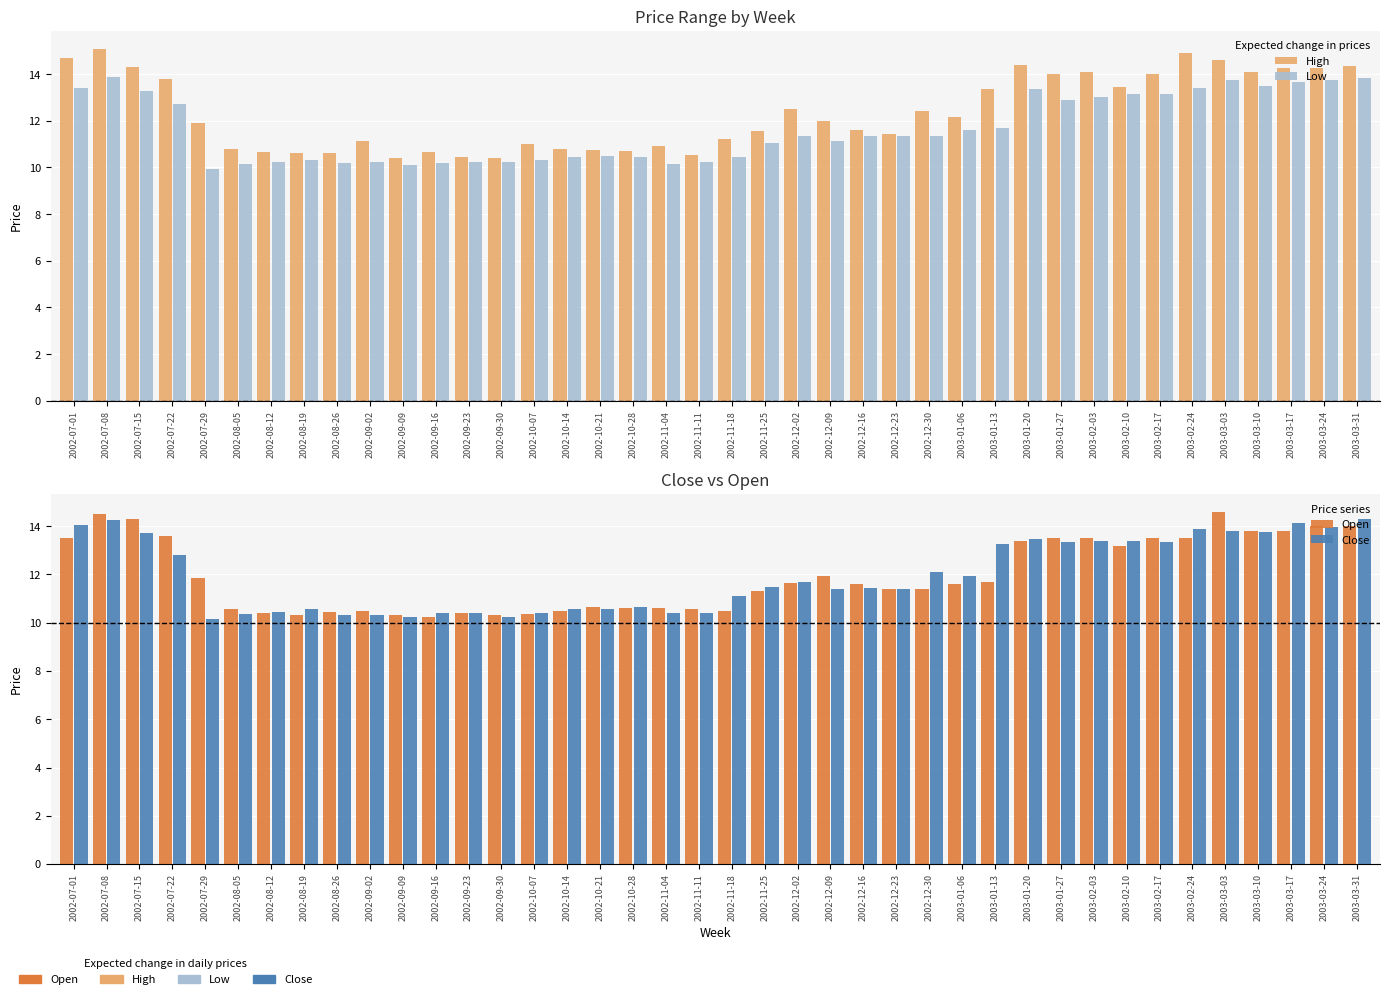

Does the chart contain stacked bars?

No